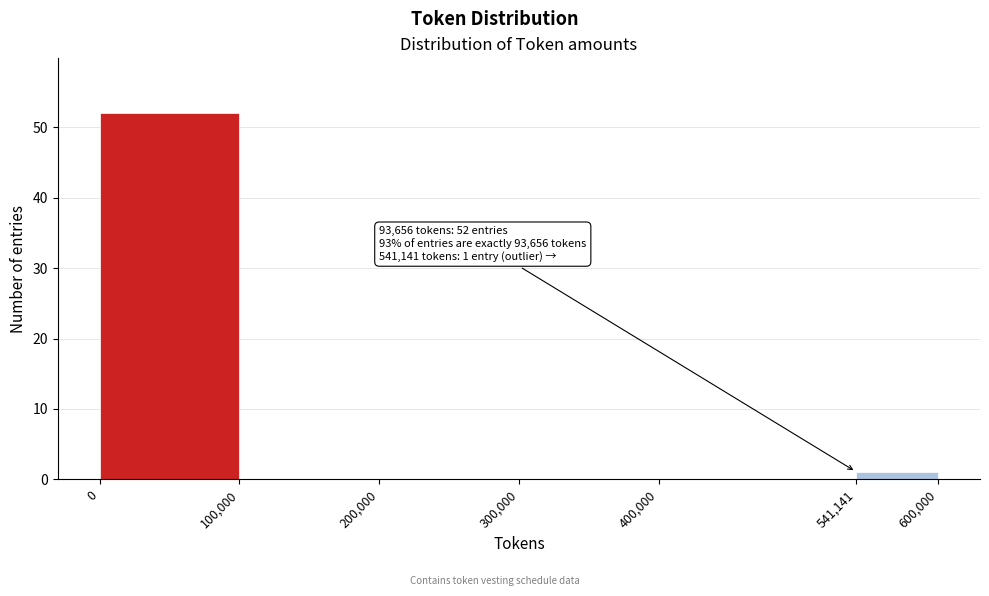

Which range on the x-axis has the tallest bar?

0 to 100,000